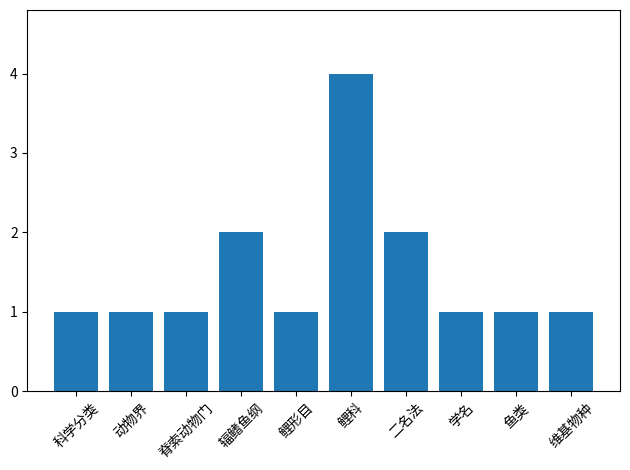

True or false: the data shows 1 at 脊索动物门.

True